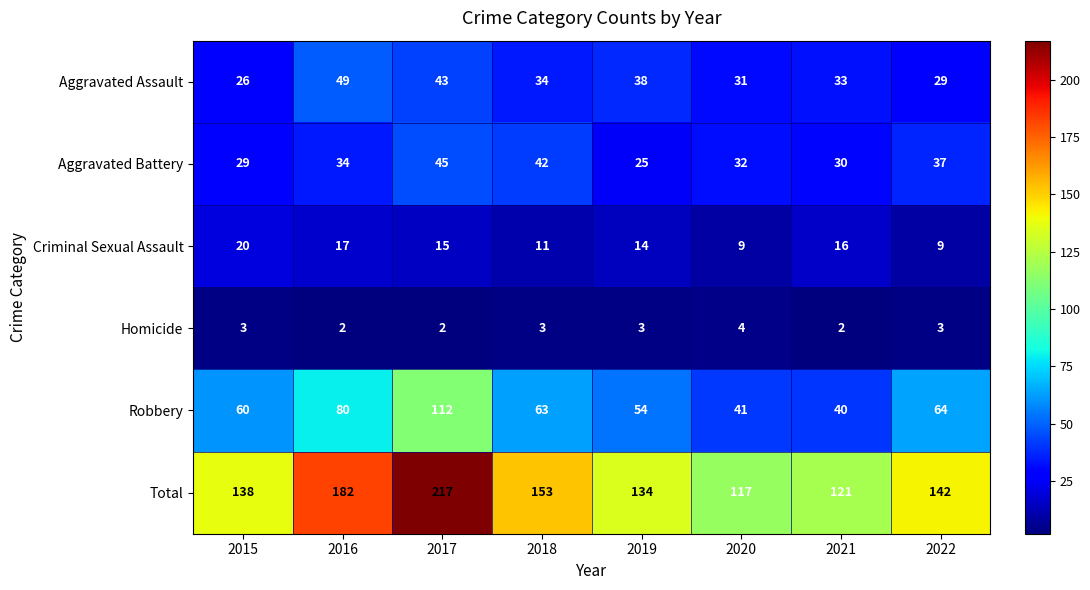

What is the spread (max minus min) of values at 2016?

180